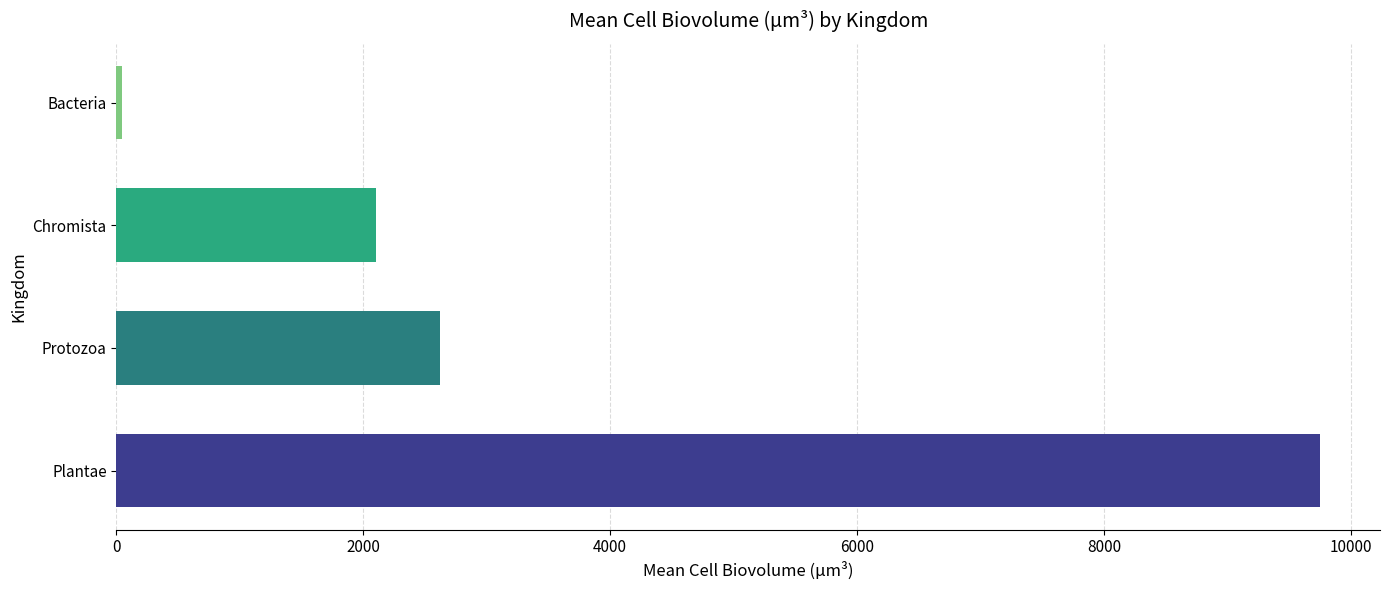

What is the change in value from Plantae to Protozoa?

-7127.7